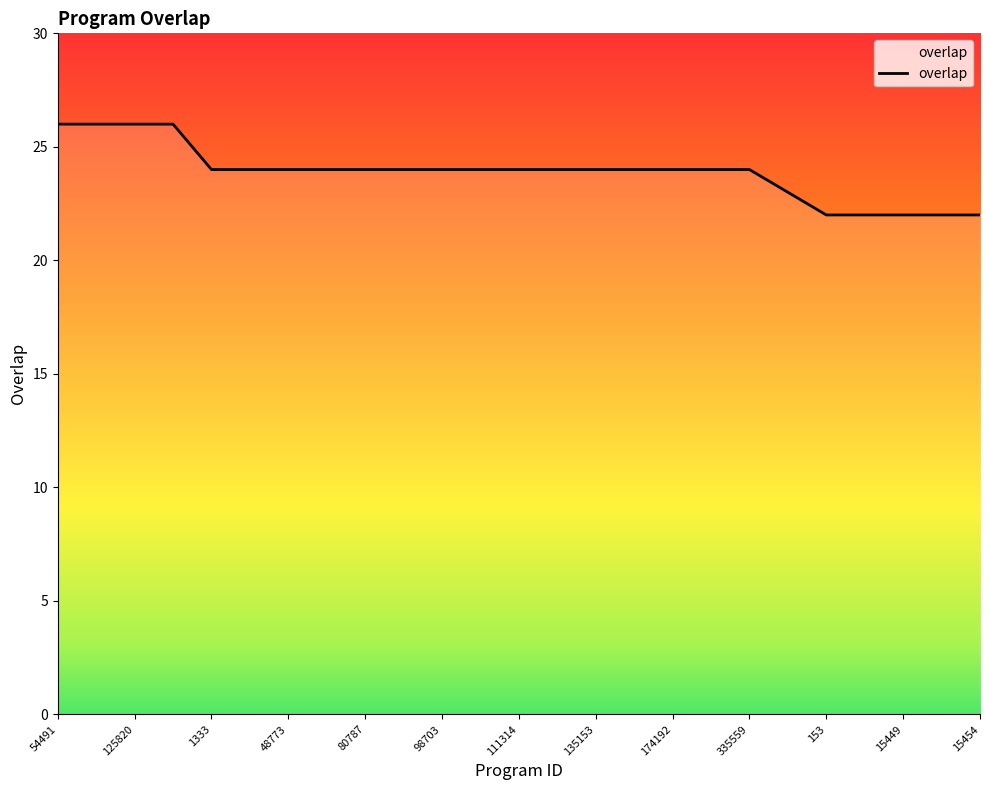

What is the maximum value shown in the chart?

26